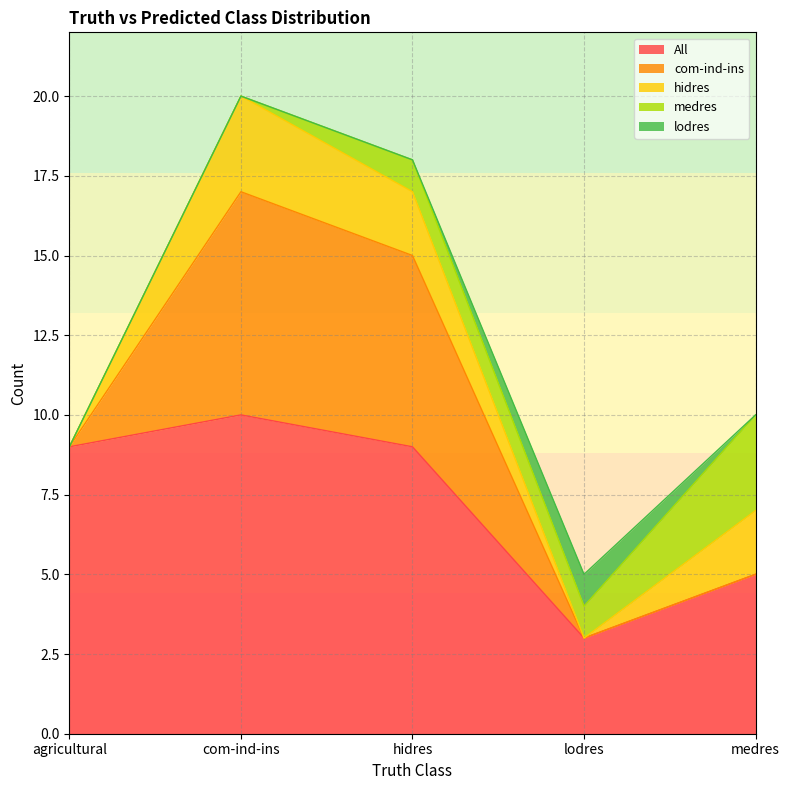

Reading left to right, what are all the values shown in this chart?

All: agricultural=9	com-ind-ins=10	hidres=9	lodres=3	medres=5
com-ind-ins: agricultural=0	com-ind-ins=7	hidres=6	lodres=0	medres=0
hidres: agricultural=0	com-ind-ins=3	hidres=2	lodres=0	medres=2
medres: agricultural=0	com-ind-ins=0	hidres=1	lodres=1	medres=3
lodres: agricultural=0	com-ind-ins=0	hidres=0	lodres=1	medres=0